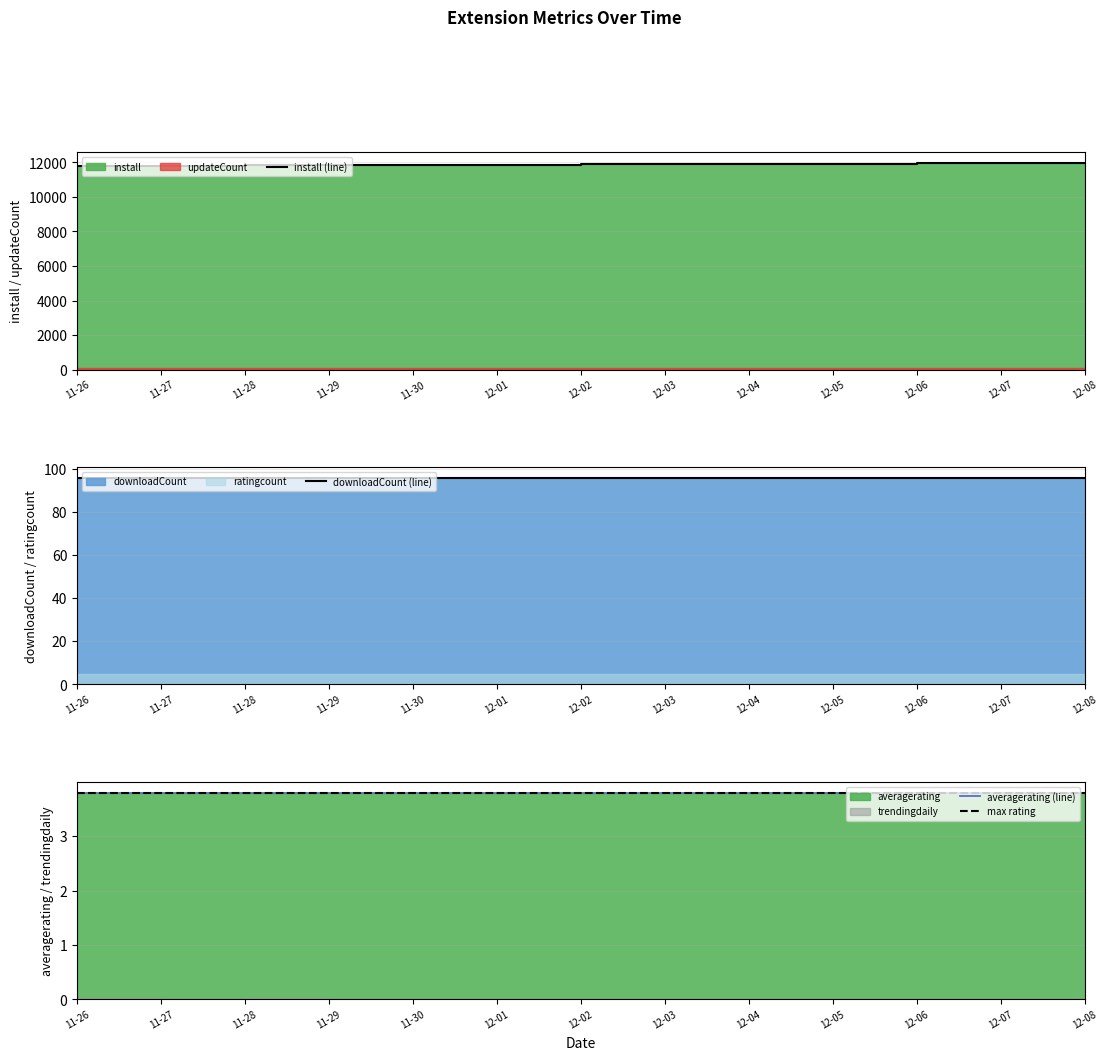

True or false: averagerating (line) and downloadCount (line) intersect in this chart.

False